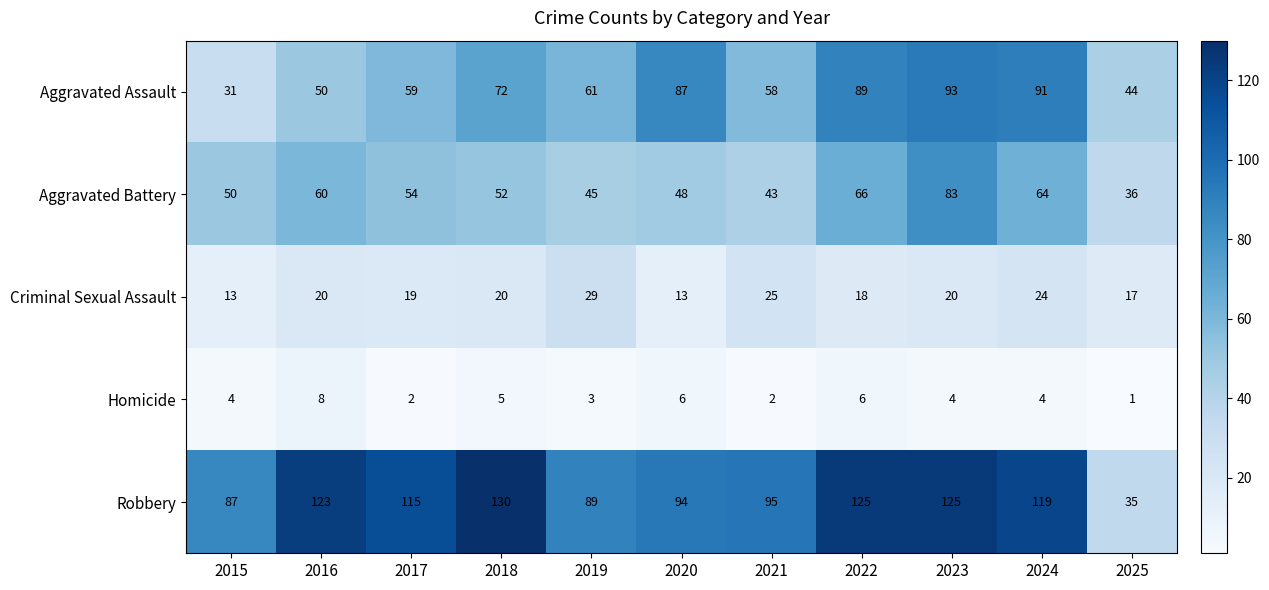

At which category is the sum across all series the highest?

2023